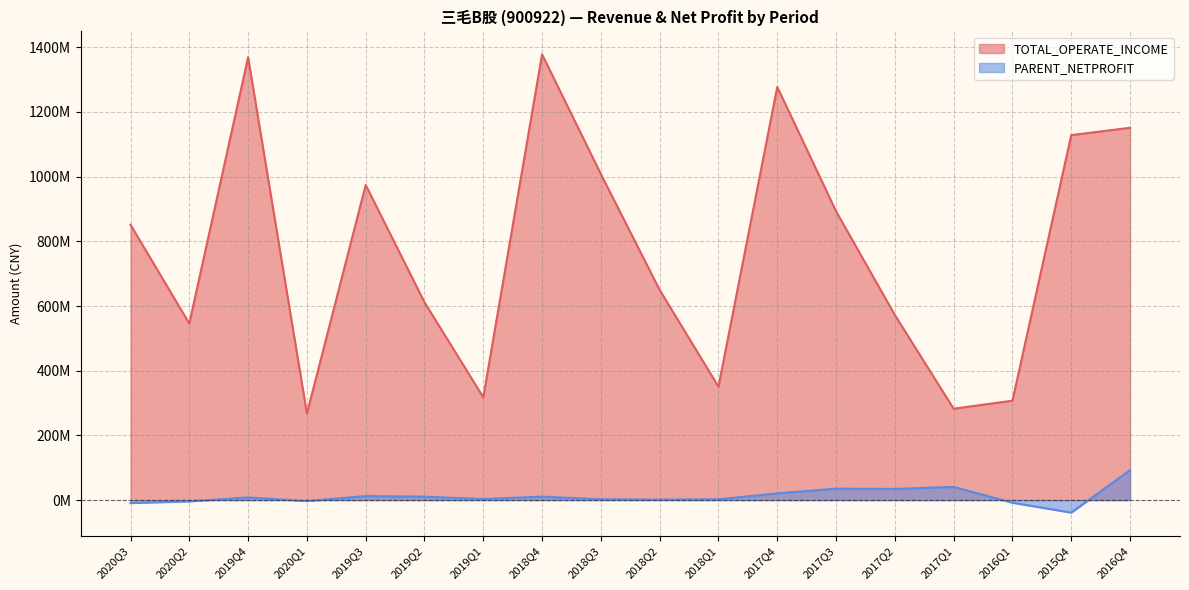

At 2016Q4, list the series in order from largest to smallest.

TOTAL_OPERATE_INCOME, PARENT_NETPROFIT